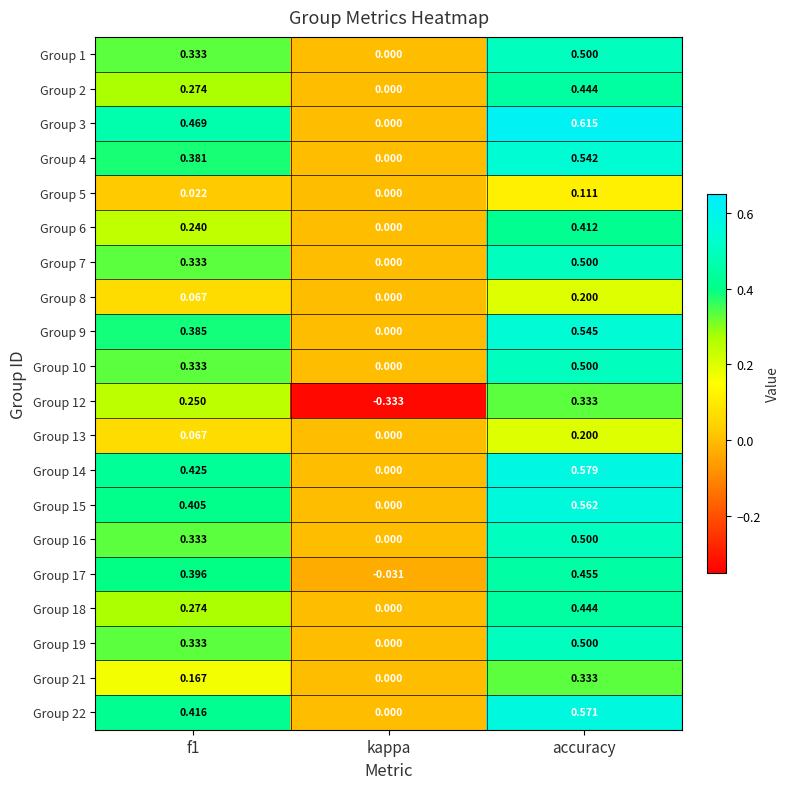

At which category is the sum across all series the highest?

accuracy